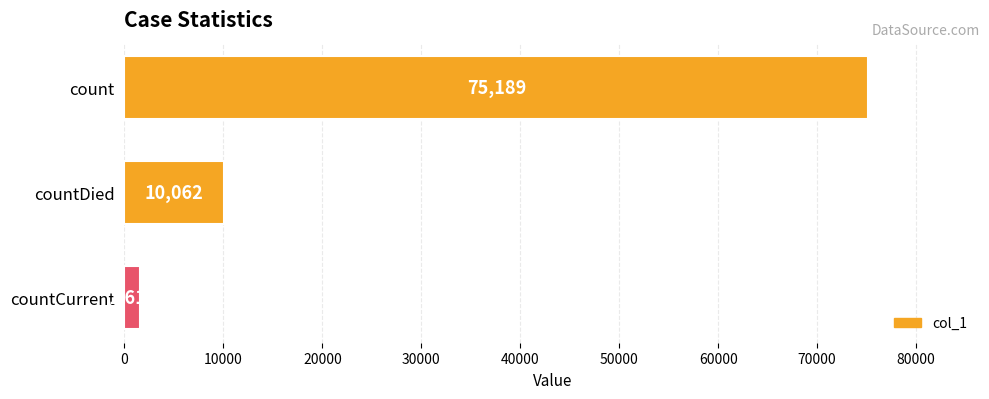

List the labels in order of value, largest first.

count, countDied, countCurrent